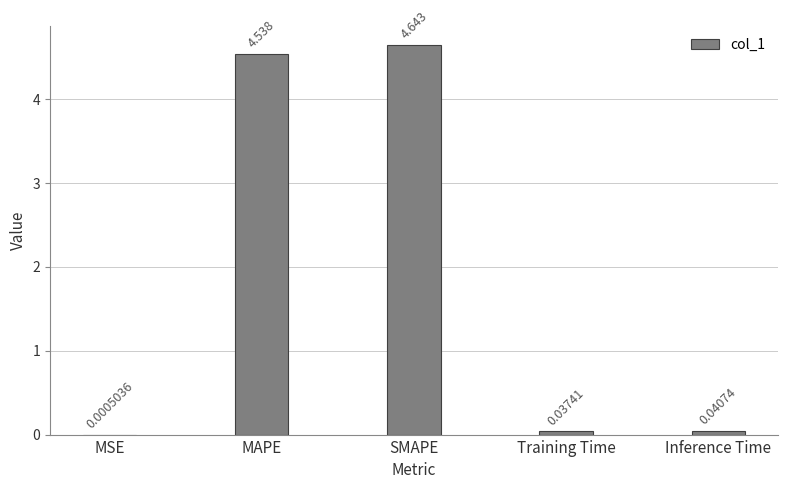

Where is the data nearest to the value 2?

Inference Time